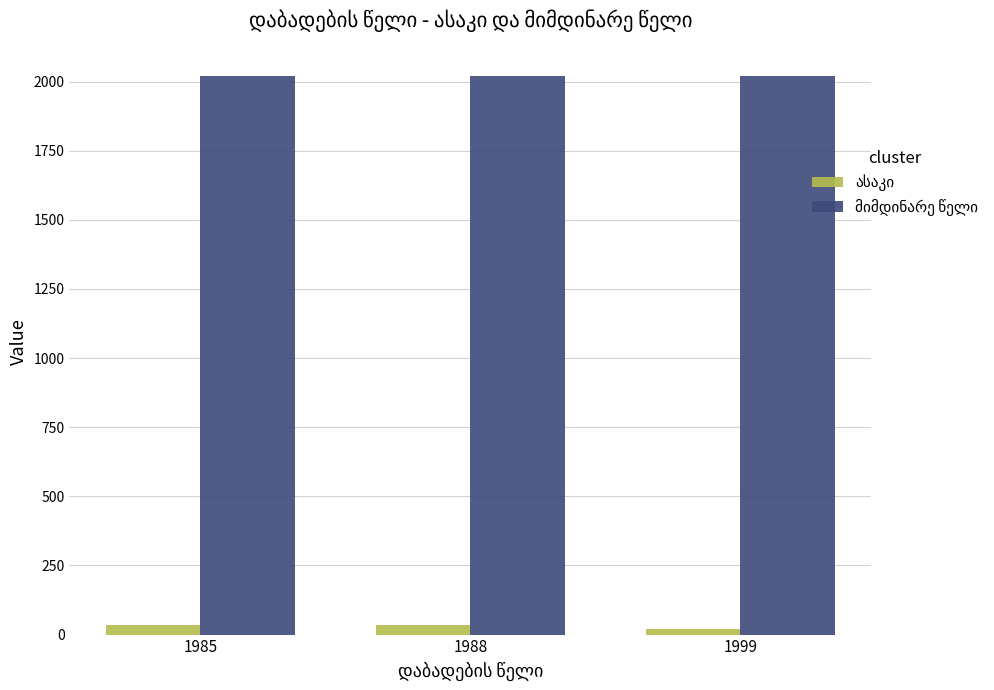

What is the greatest value displayed?

2021